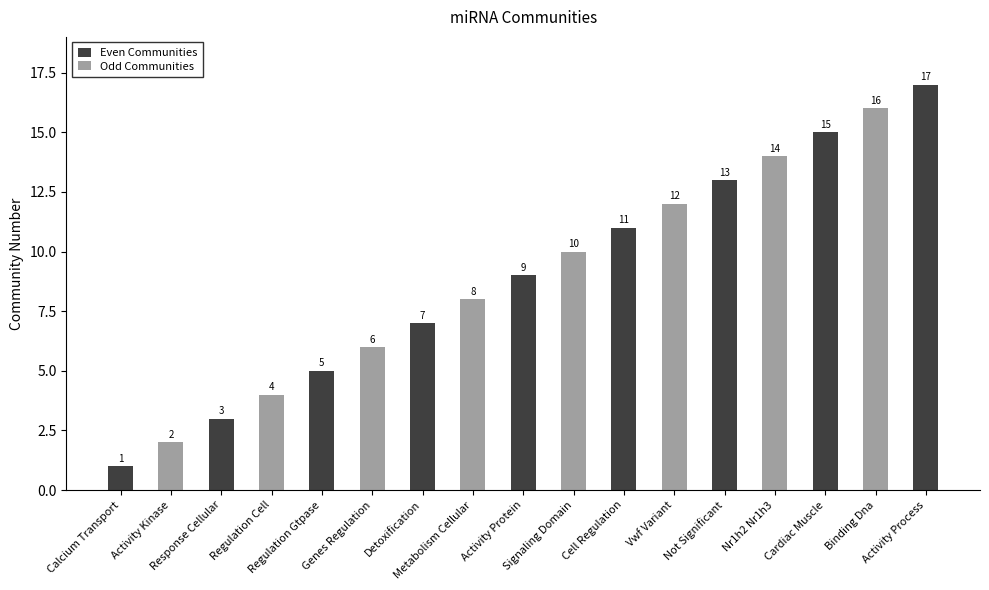

What is the change in value from Response Cellular to Regulation Gtpase?

+2